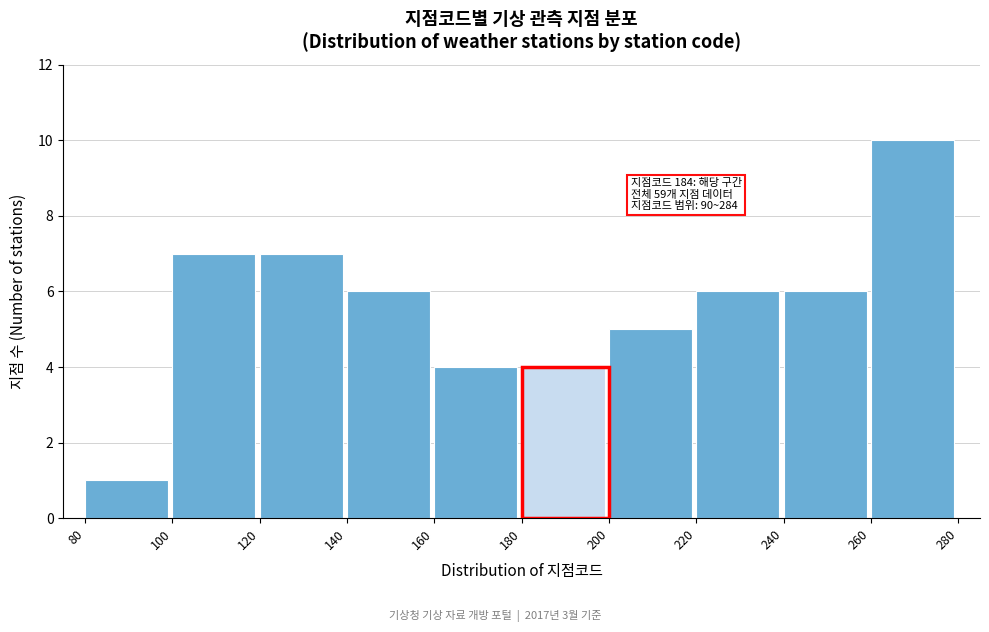

Which range on the x-axis has the tallest bar?

260 to 280